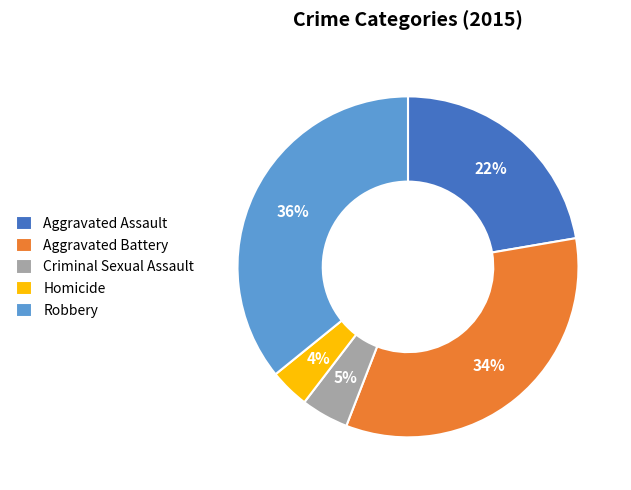

Is there any slice that represents more than half of the pie?

No